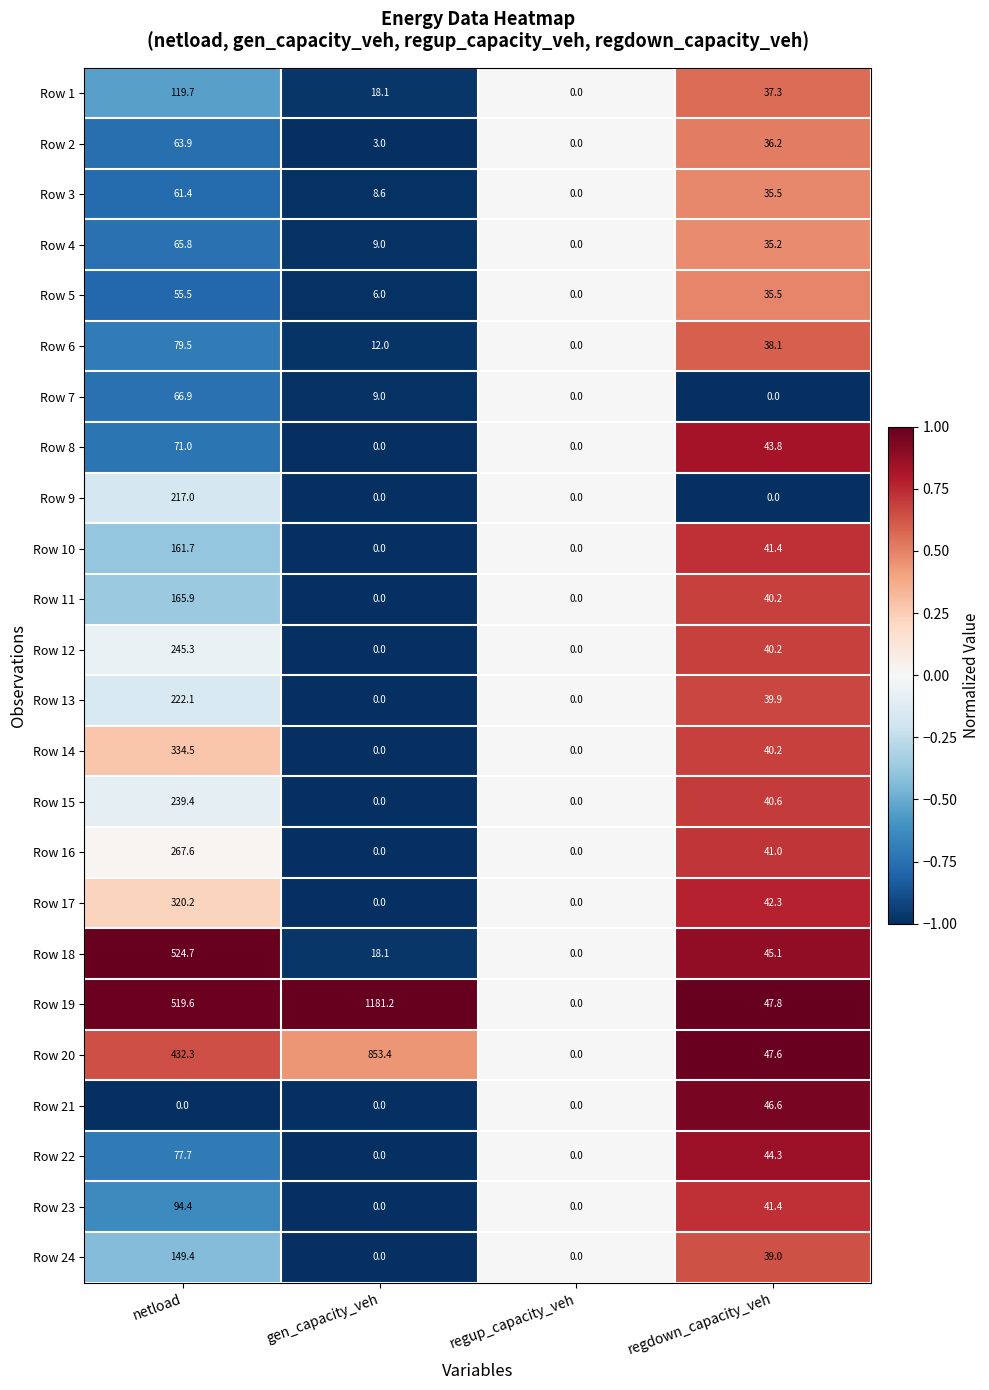

What is the sum of all Row 5 values?

97.0